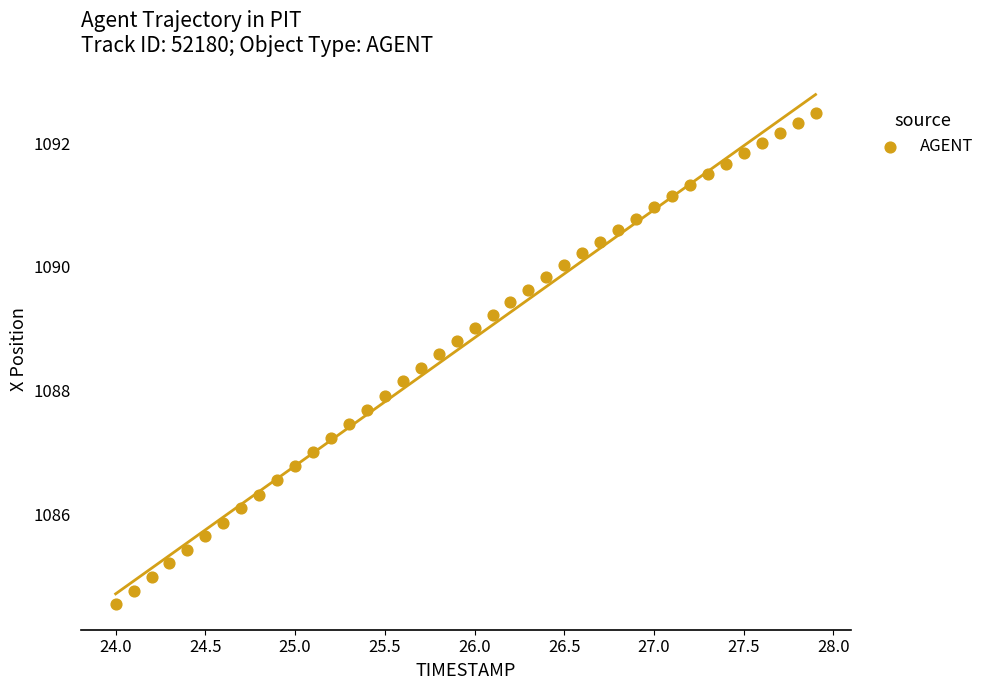

What is the range of X values (max minus min)?

3.9